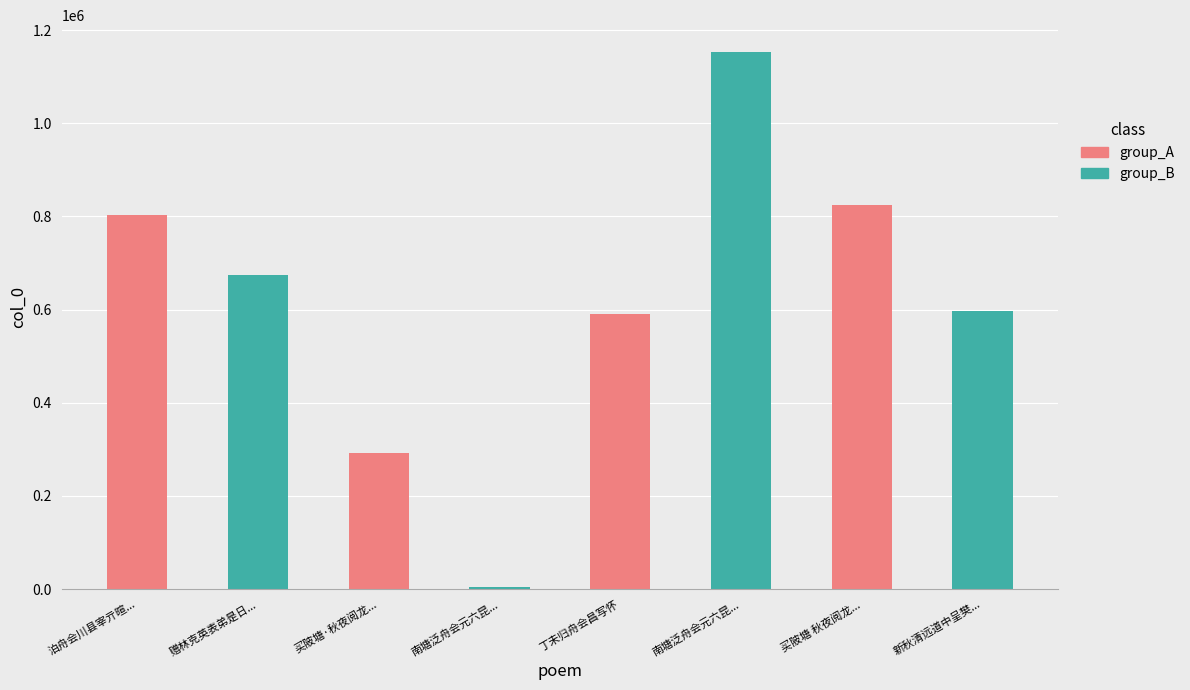

Which series has the widest spread of values?

group_B